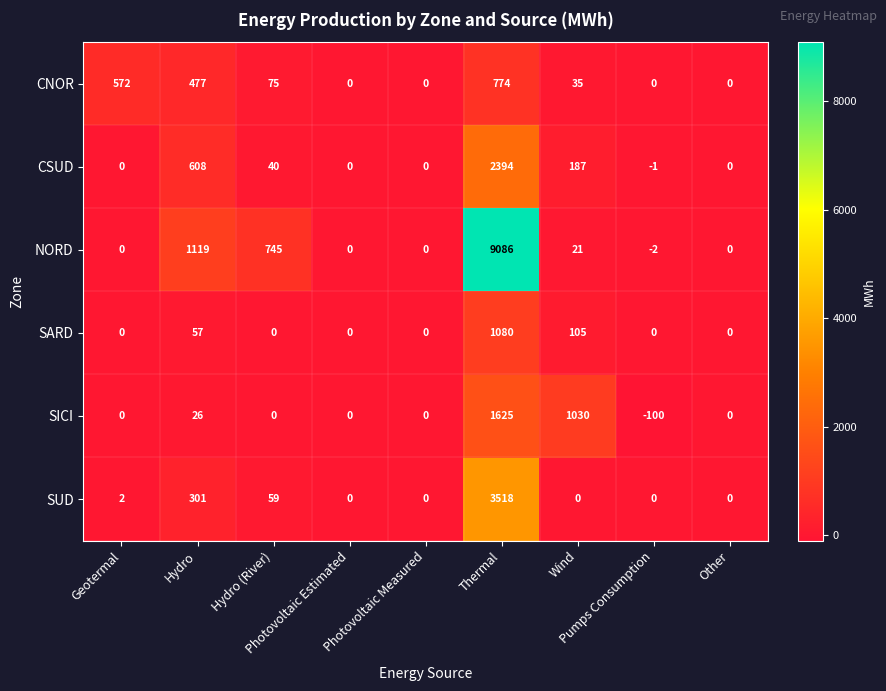

How many negative values does the CSUD series have?

1